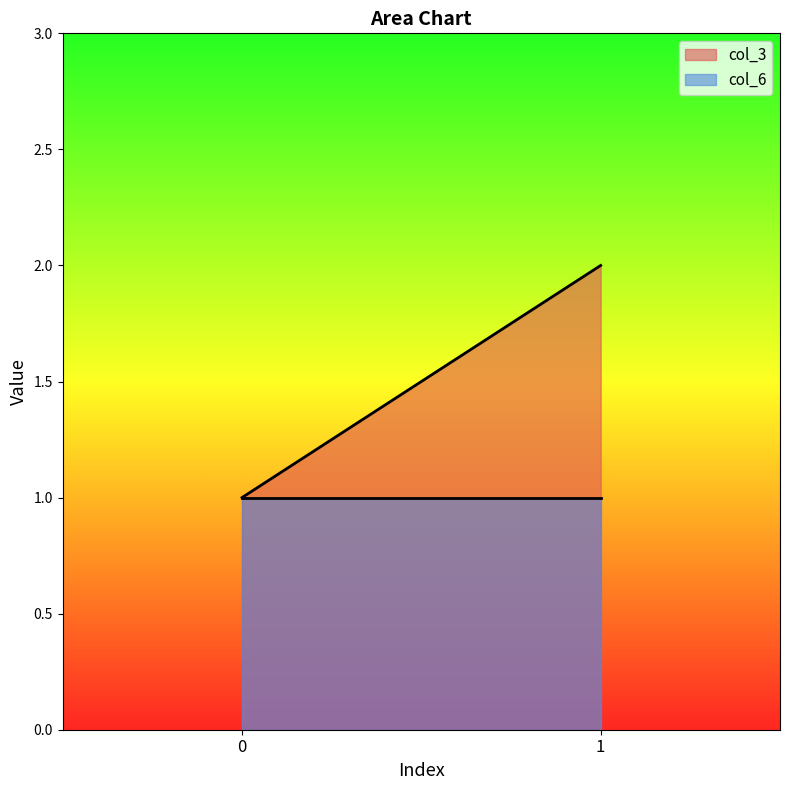

List the series in order of their overall mean, lowest first.

col_6, col_3